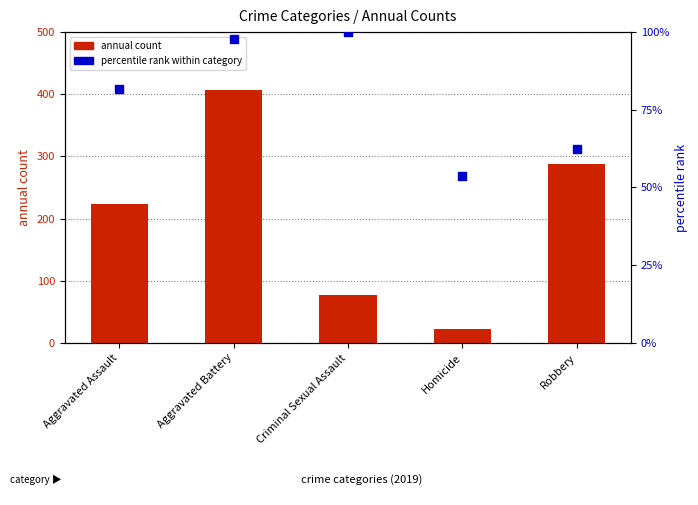

Is the value of annual count at Aggravated Assault greater than the value of percentile rank within category at Robbery?

Yes